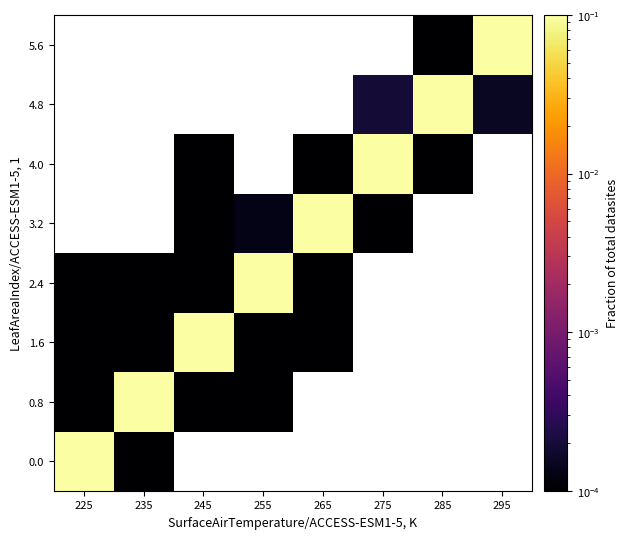

At how many categories does at least one series exceed 0?

8